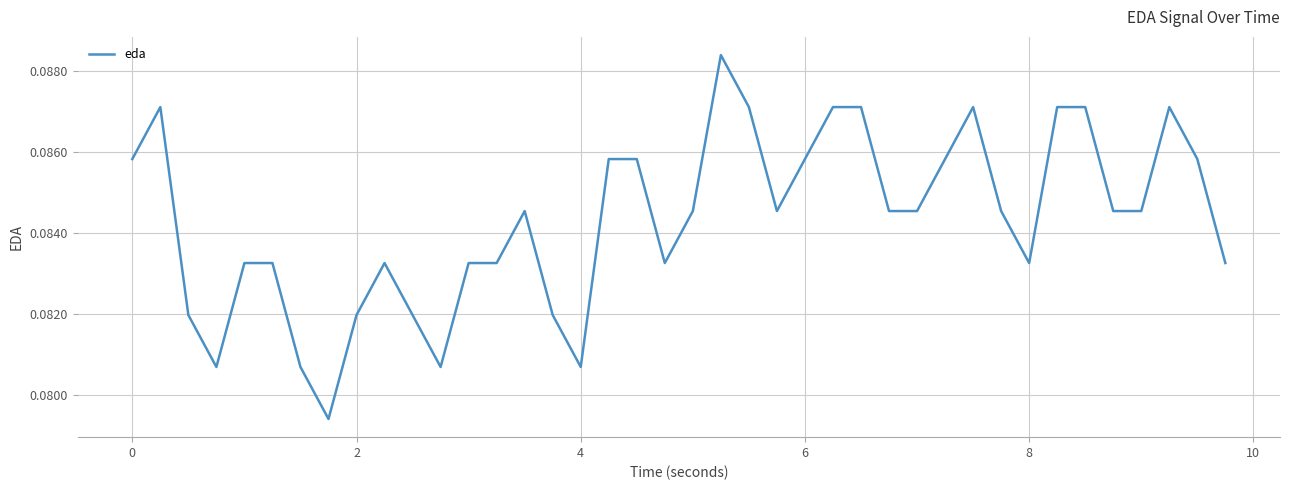

True or false: the data shows 0.0 at 6.

False